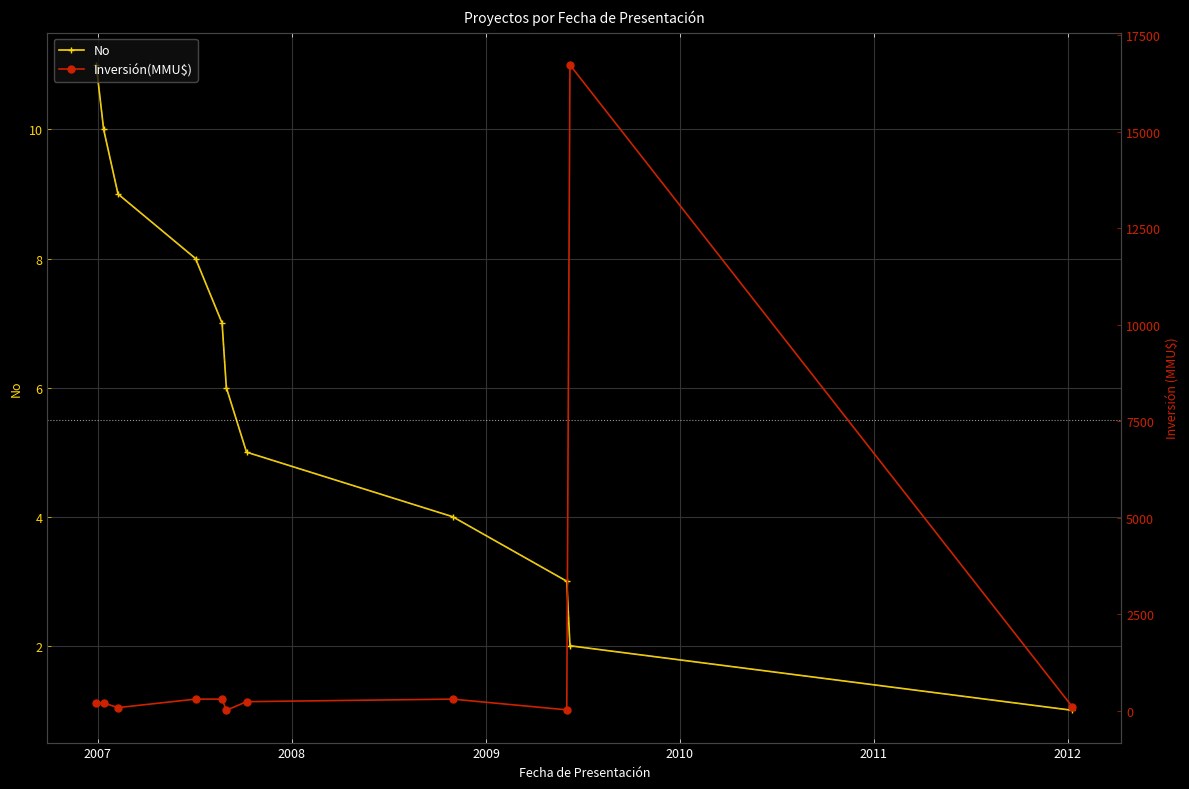

What is the sum of all No values?

66